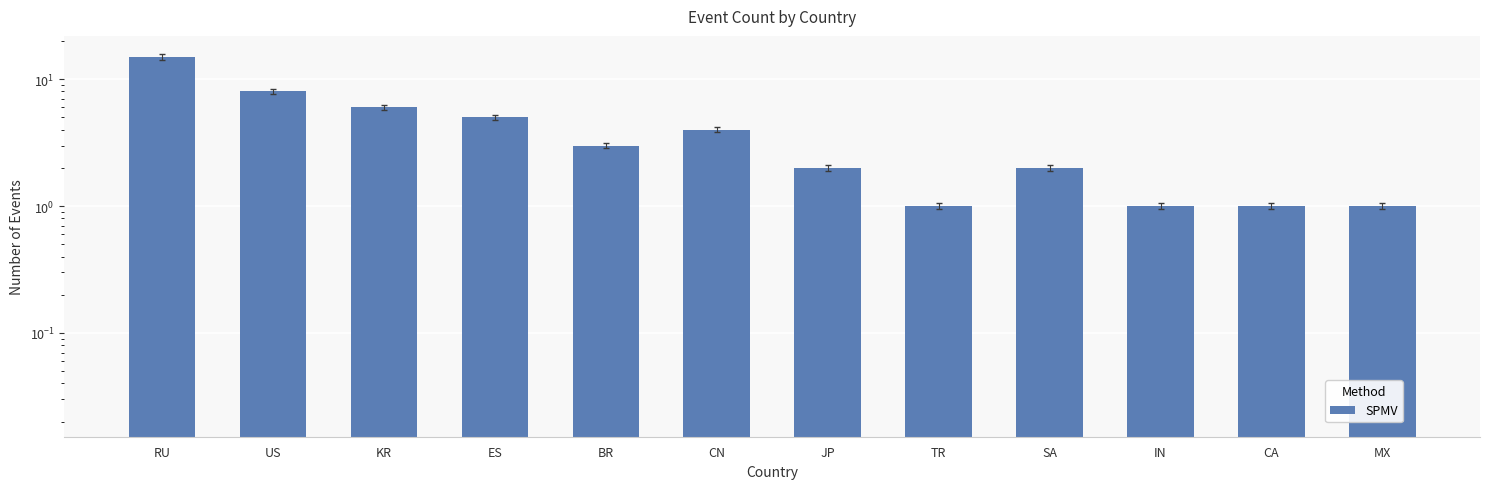

Which label corresponds to the smallest value in the chart?

TR